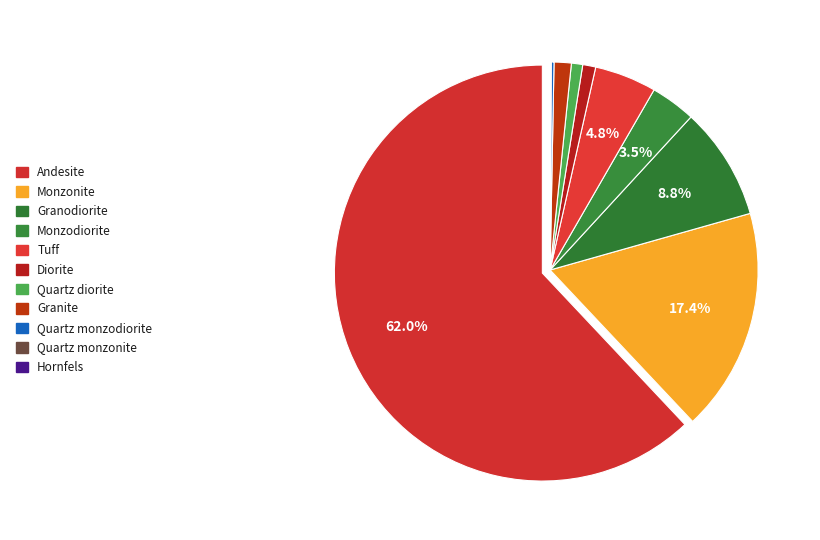

To the nearest percent, what portion does Tuff represent?

5%